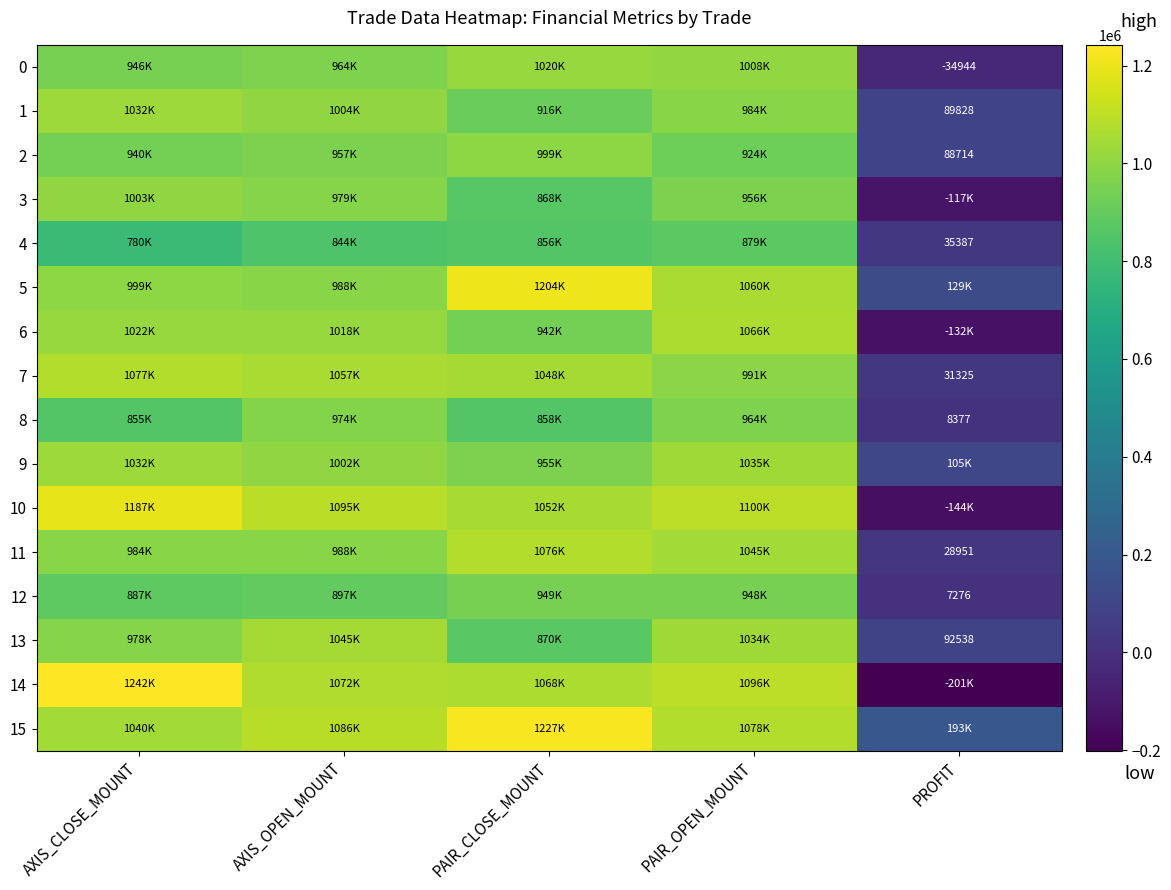

True or false: 1 has a value of 89828 at PROFIT.

True